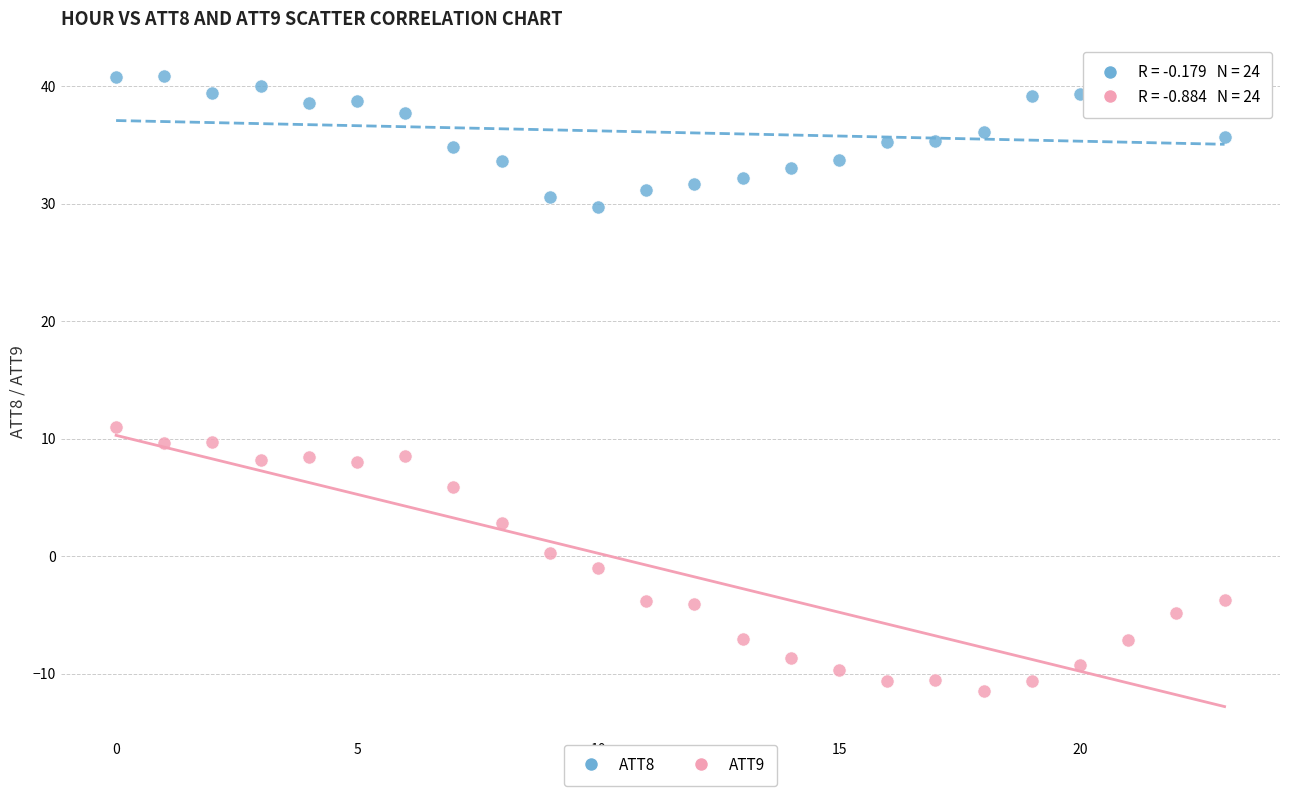

Across all series, what Y value is closest to 14?

11.0